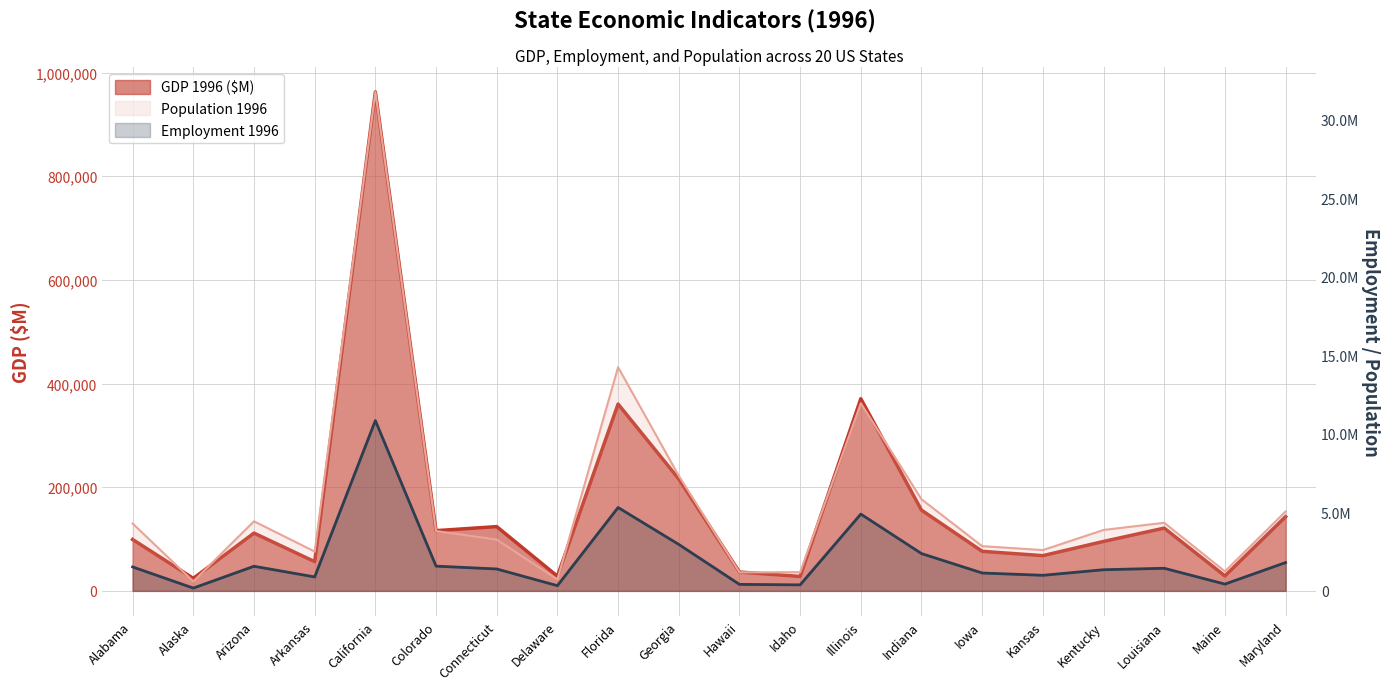

What is the sum of the GDP 1996 ($M) values at Maryland and Maine?

172084